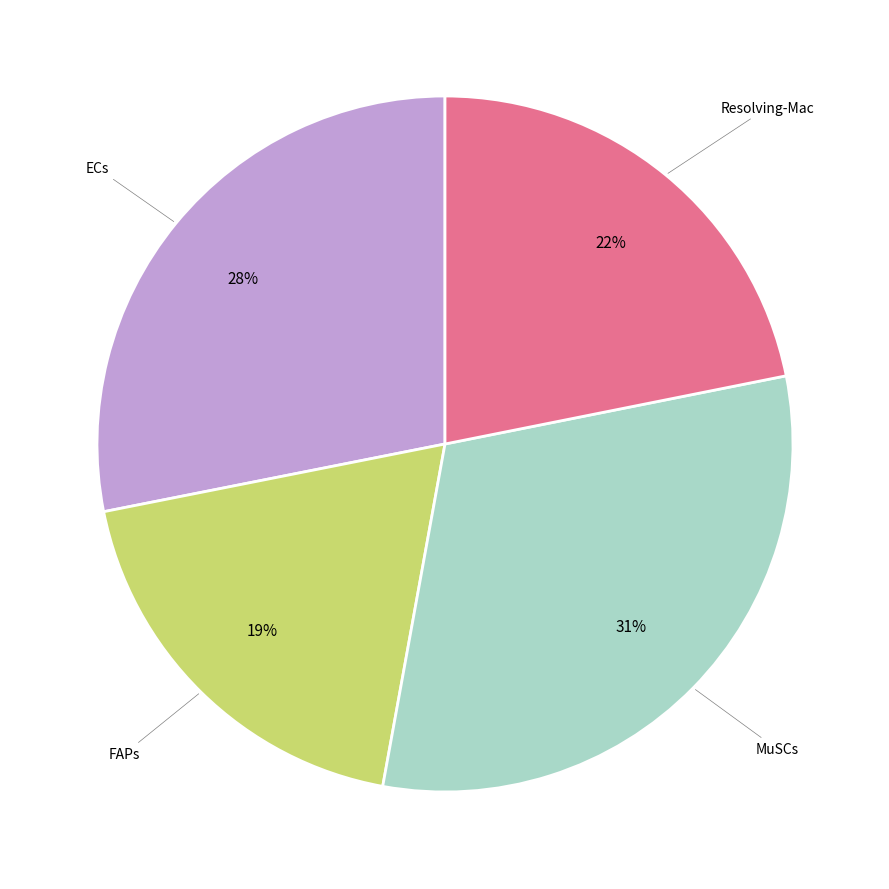

To the nearest percent, what is the average slice percentage?

25%